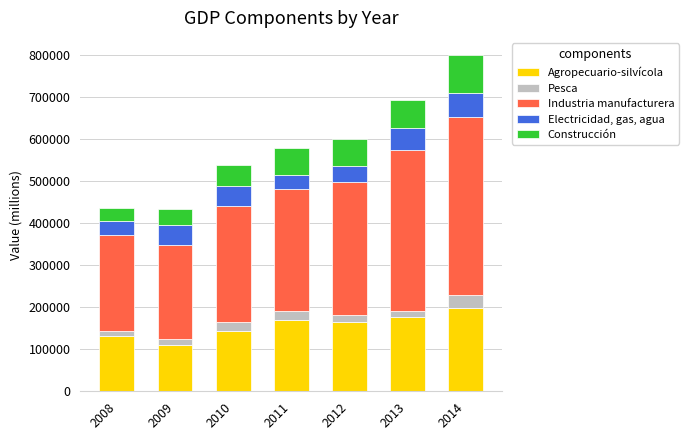

What is the difference between the Agropecuario-silvícola values at 2010 and 2014?

54228